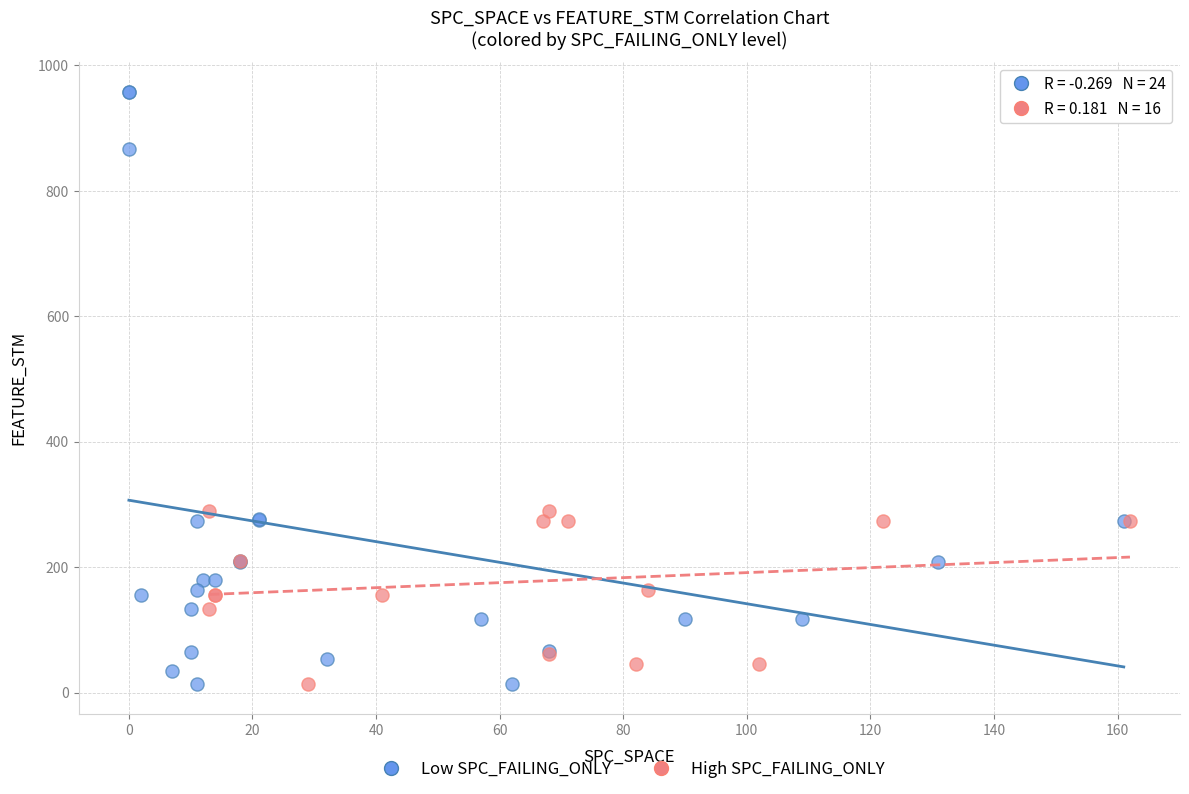

Which series reaches the maximum Y coordinate?

Low SPC_FAILING_ONLY